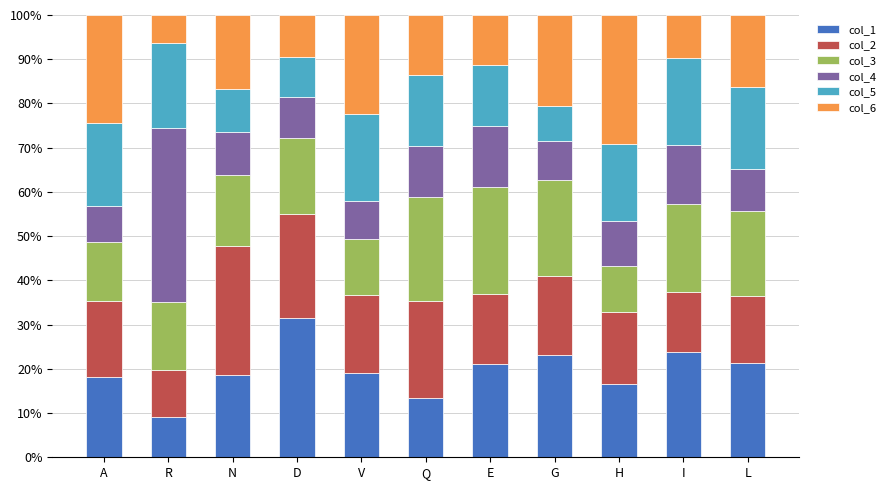

What is the approximate value of col_1 at H?

16.5